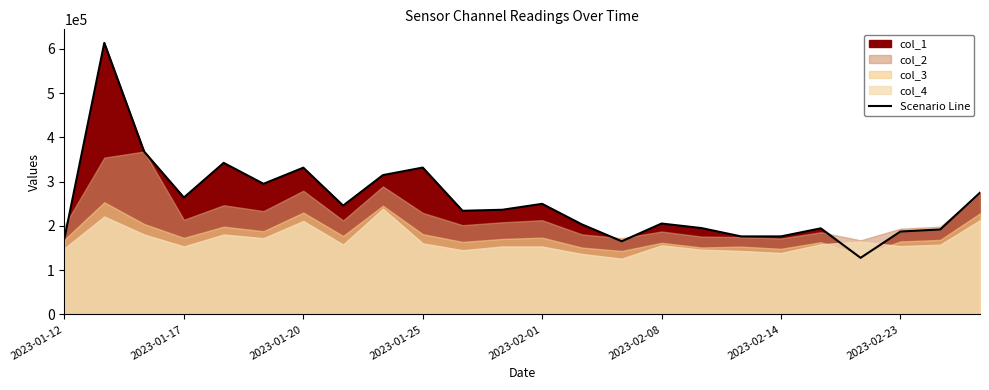

What is the difference between the maximum and minimum values?

485430